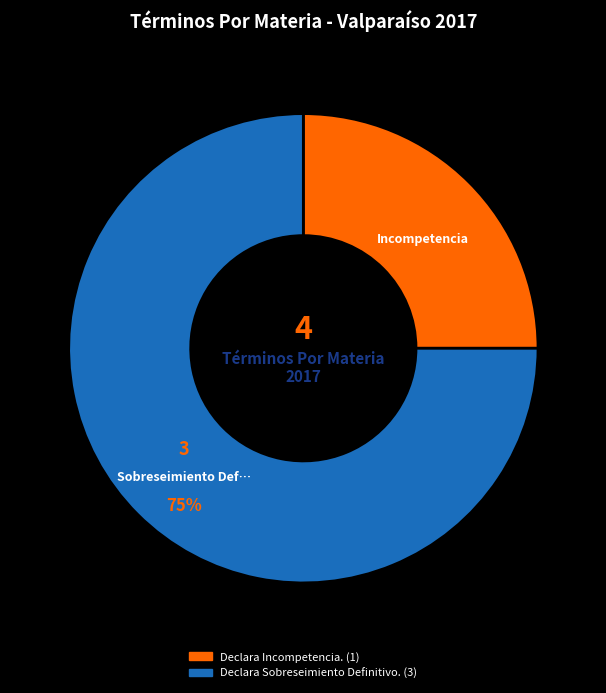

Is it true that Declara Incompetencia. is 25% of the pie?

True